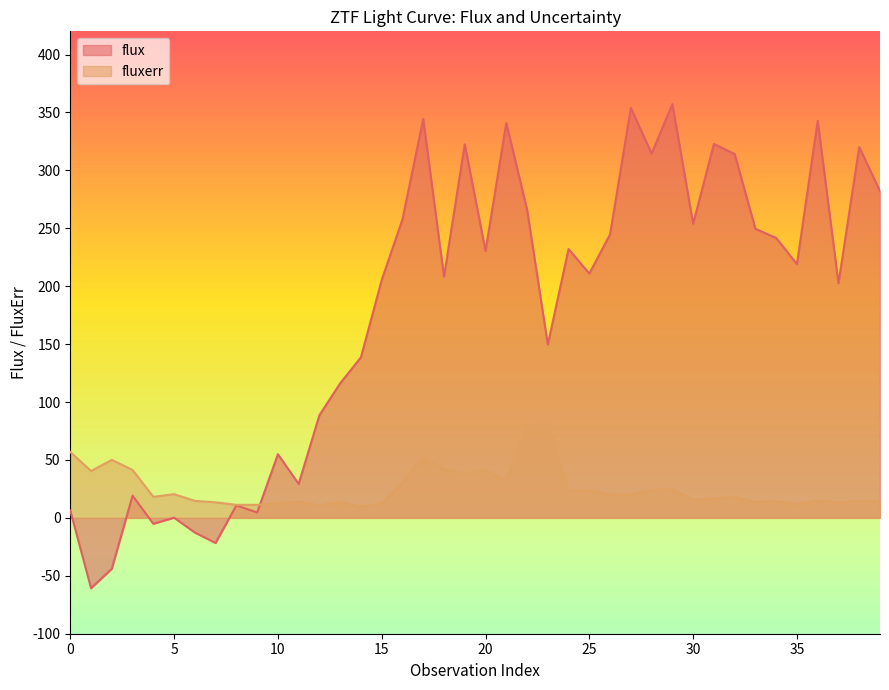

Count the number of data series in this chart.

2